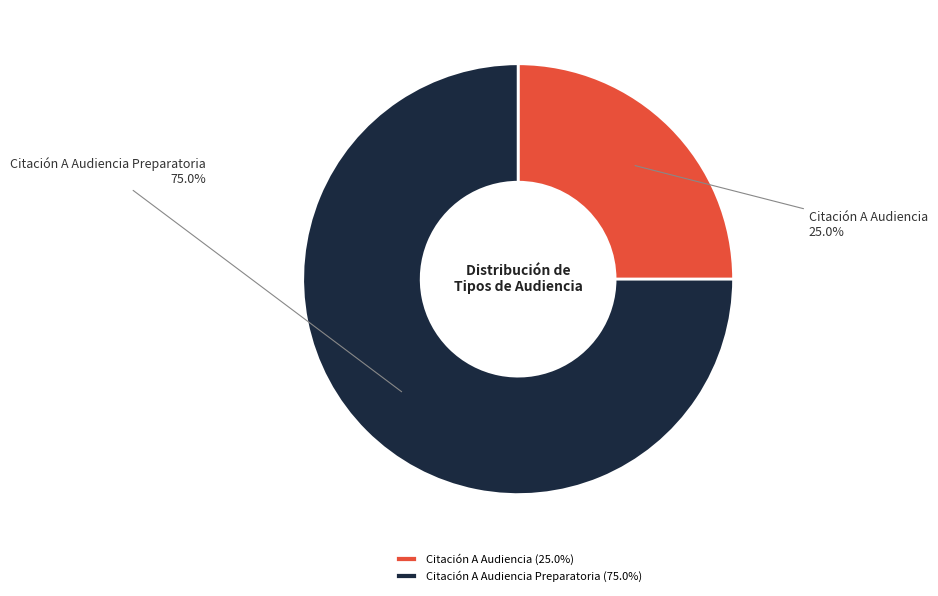

How many segments does this pie chart have?

2